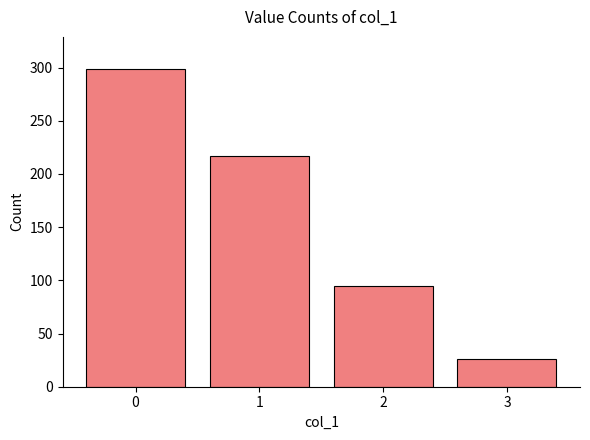

The chart shows a value of 299 at 0. True or false?

True